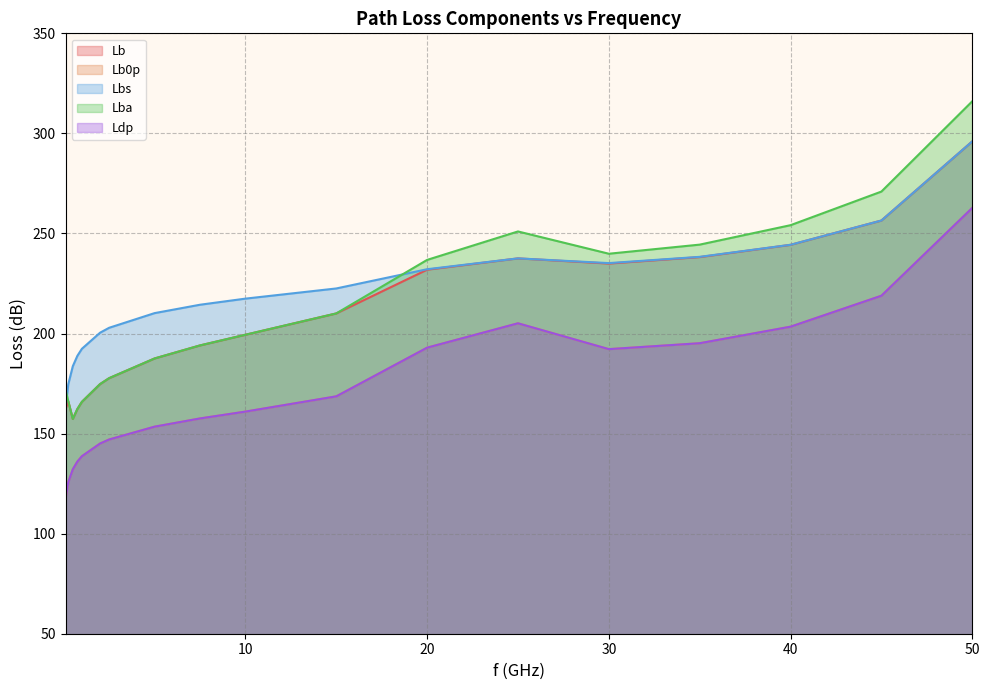

True or false: Lb has more than 2 points higher than both neighbors.

False